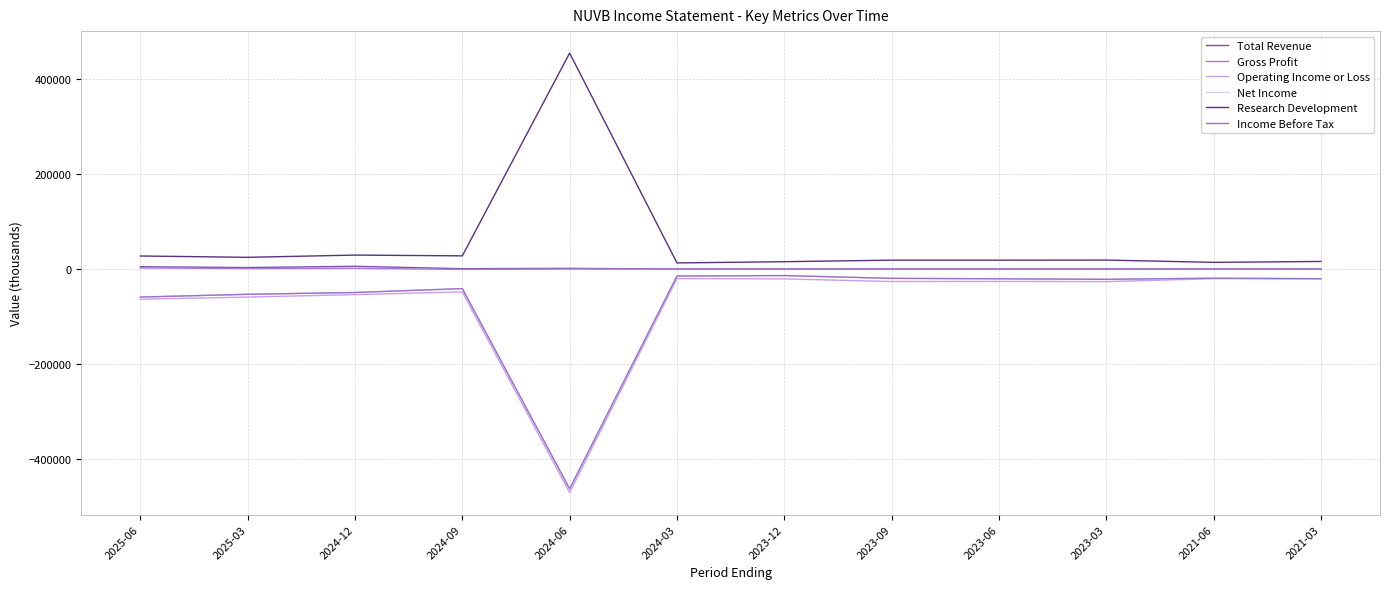

Reading right to left, list all the values displayed in this chart.

Total Revenue: 0	0	0	0	0	0	0	1400	700	5700	3100	4800
Gross Profit: 0	0	0	0	0	0	0	100	-800	1500	1000	2300
Operating Income or Loss: -20500	-20400	-26500	-26100	-26300	-20800	-20200	-470400	-48100	-53900	-59000	-63600
Net Income: -20400	-19300	-21700	-20600	-19600	-13800	-14800	-462500	-41200	-49400	-53200	-59000
Research Development: 15900	14000	18800	18600	18600	15400	12800	454300	27700	29300	24600	27400
Income Before Tax: -20400	-19300	-21700	-20600	-19600	-13800	-14800	-462500	-41200	-49400	-53200	-59000